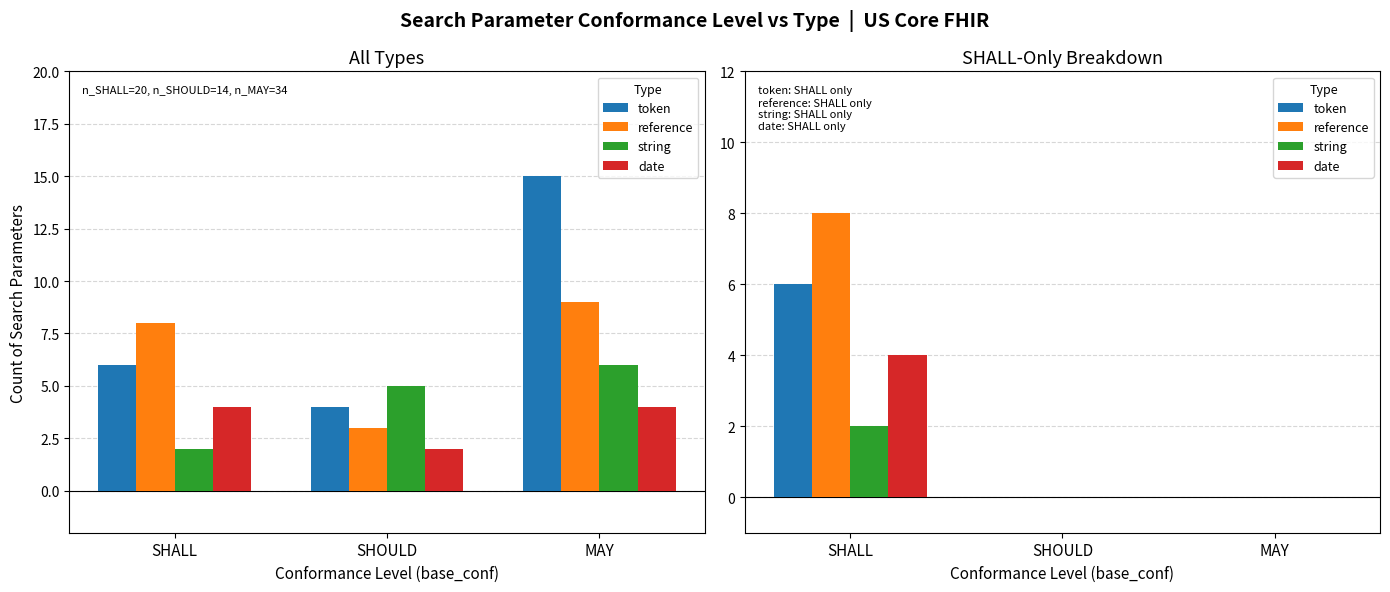

List the series in order of their overall mean, lowest first.

string, date, token, reference